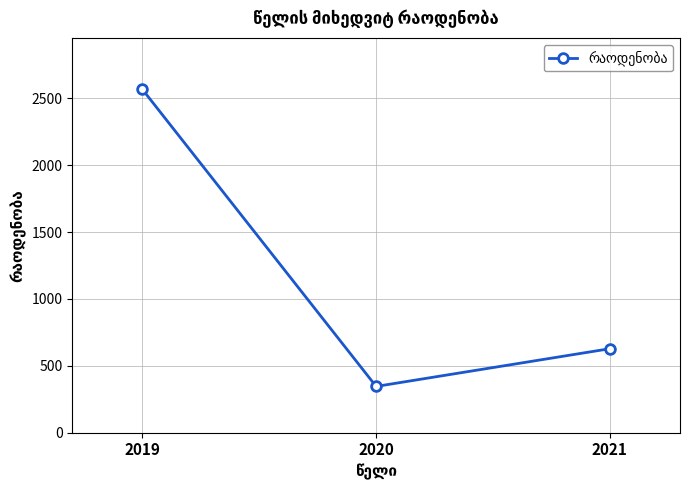

At which category does the chart reach its peak across all series?

2019